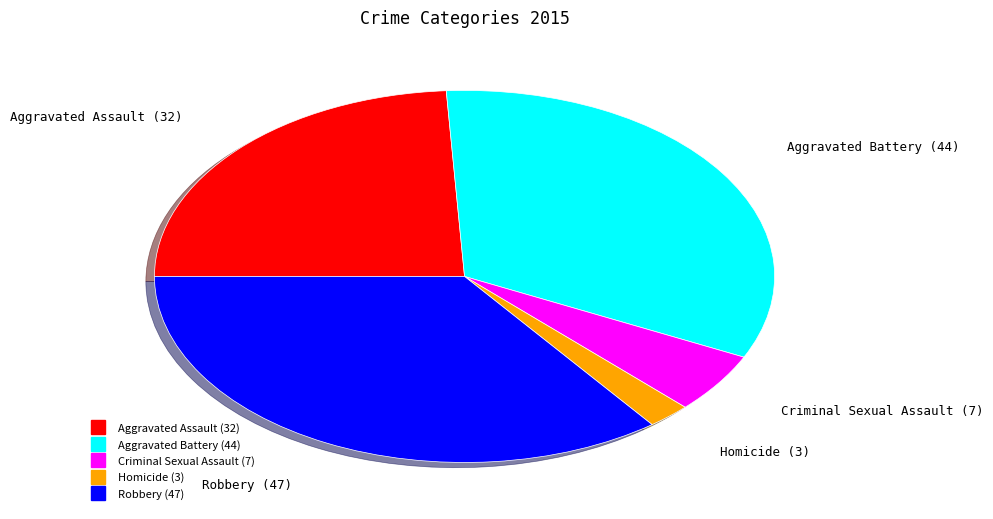

Which has a higher value, Criminal Sexual Assault or Aggravated Assault?

Aggravated Assault